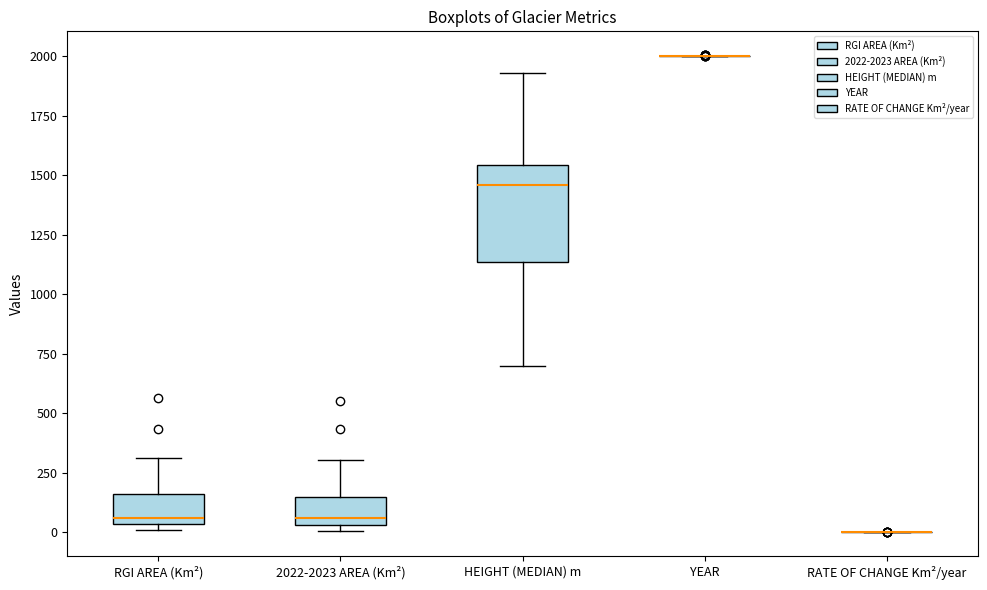

Which box is the tallest, from its lower edge to its upper edge?

HEIGHT (MEDIAN) m